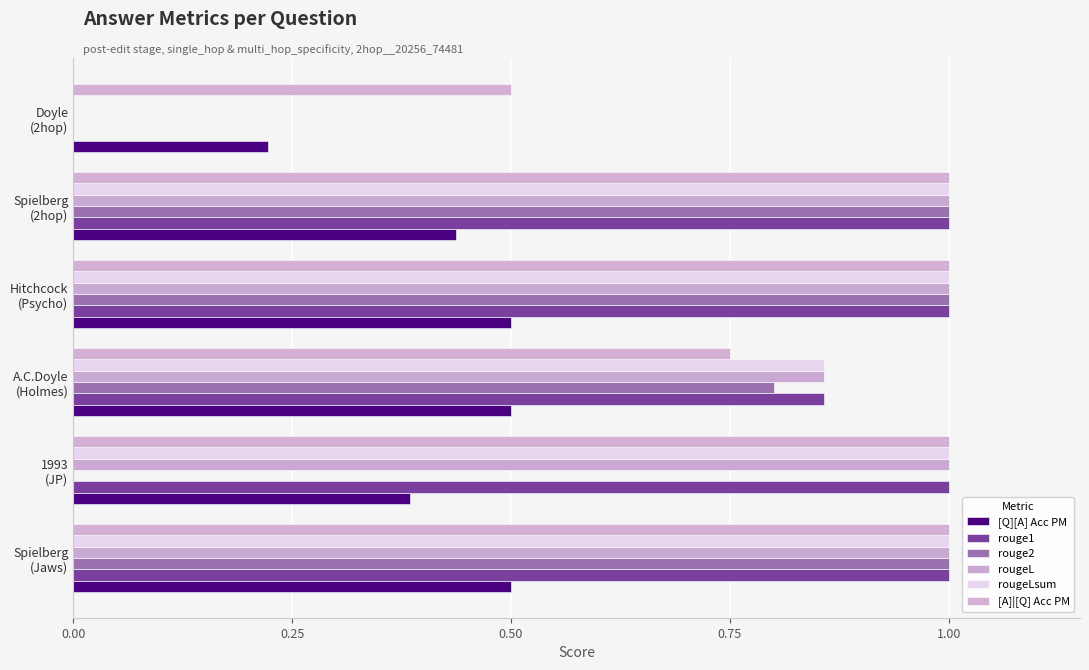

How many data points does each series have?

6